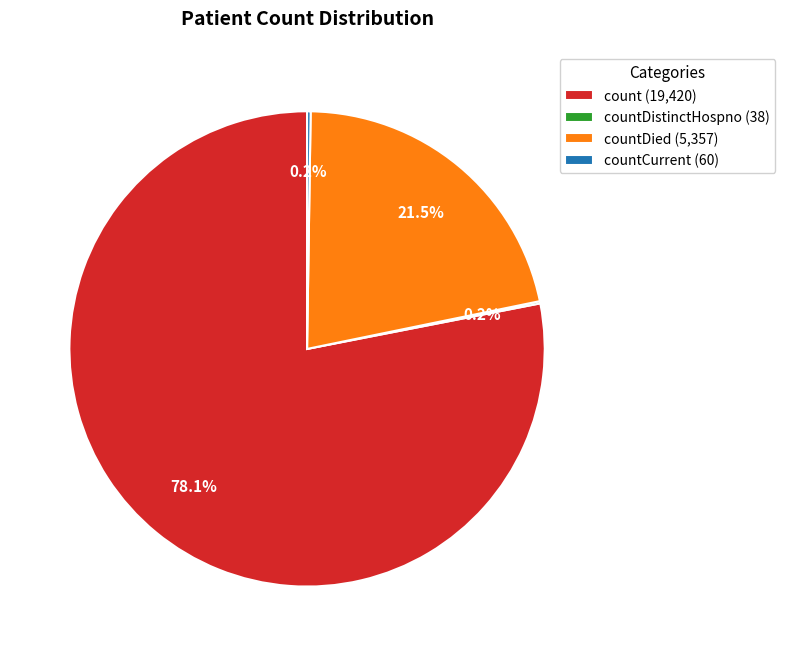

What portion of the pie excludes count (19,420)?

21.9%